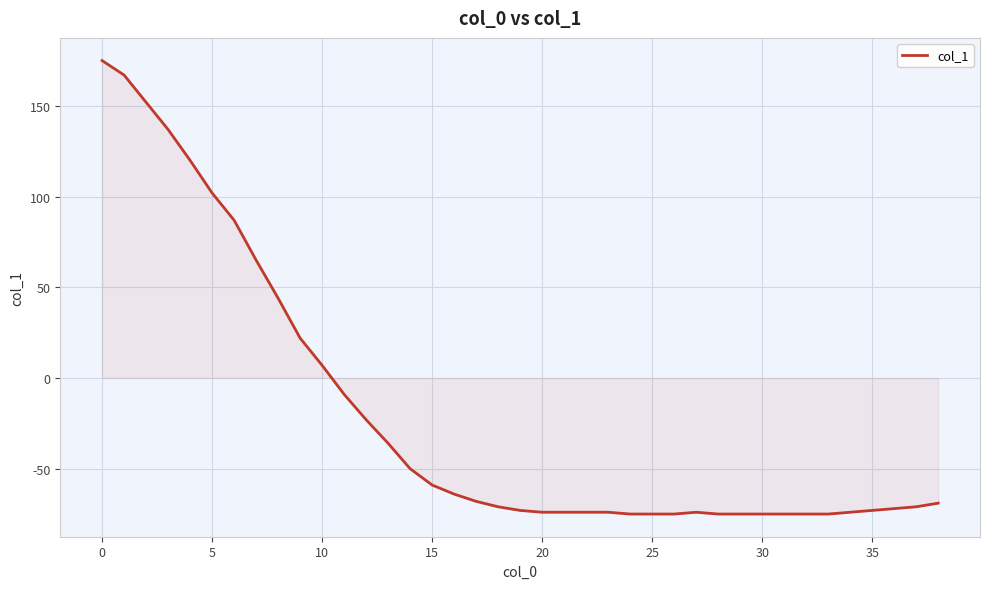

What is the maximum value shown in the chart?

175